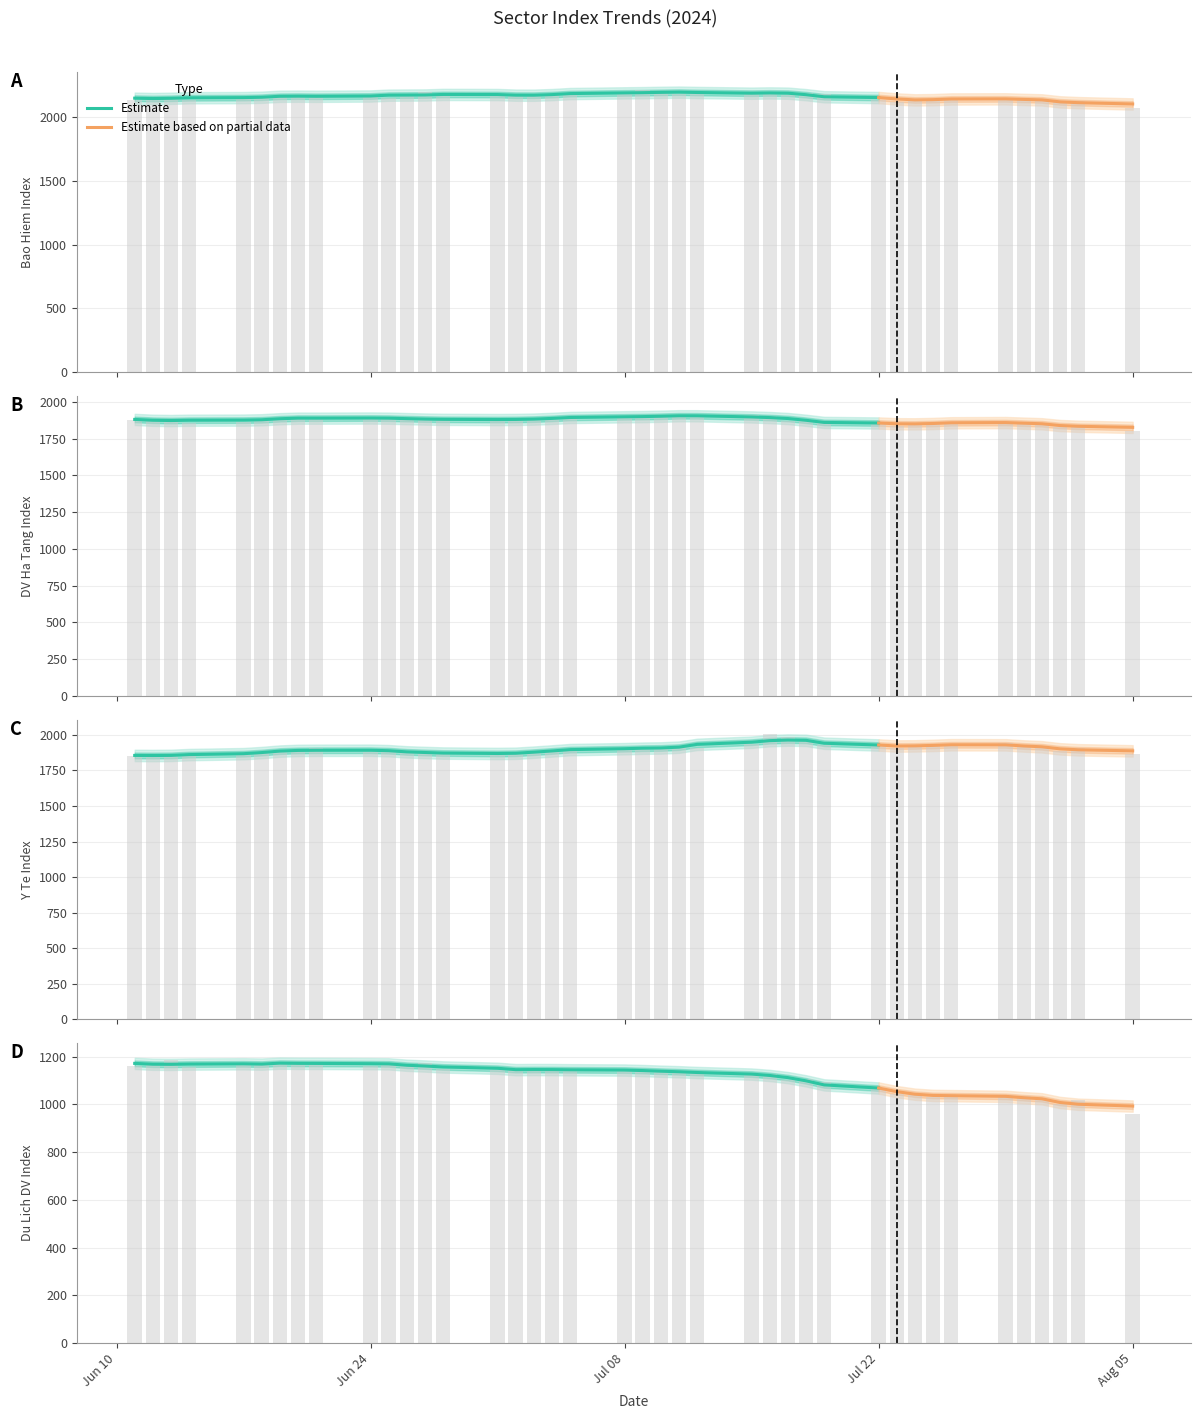

How many data points does each series have?

40